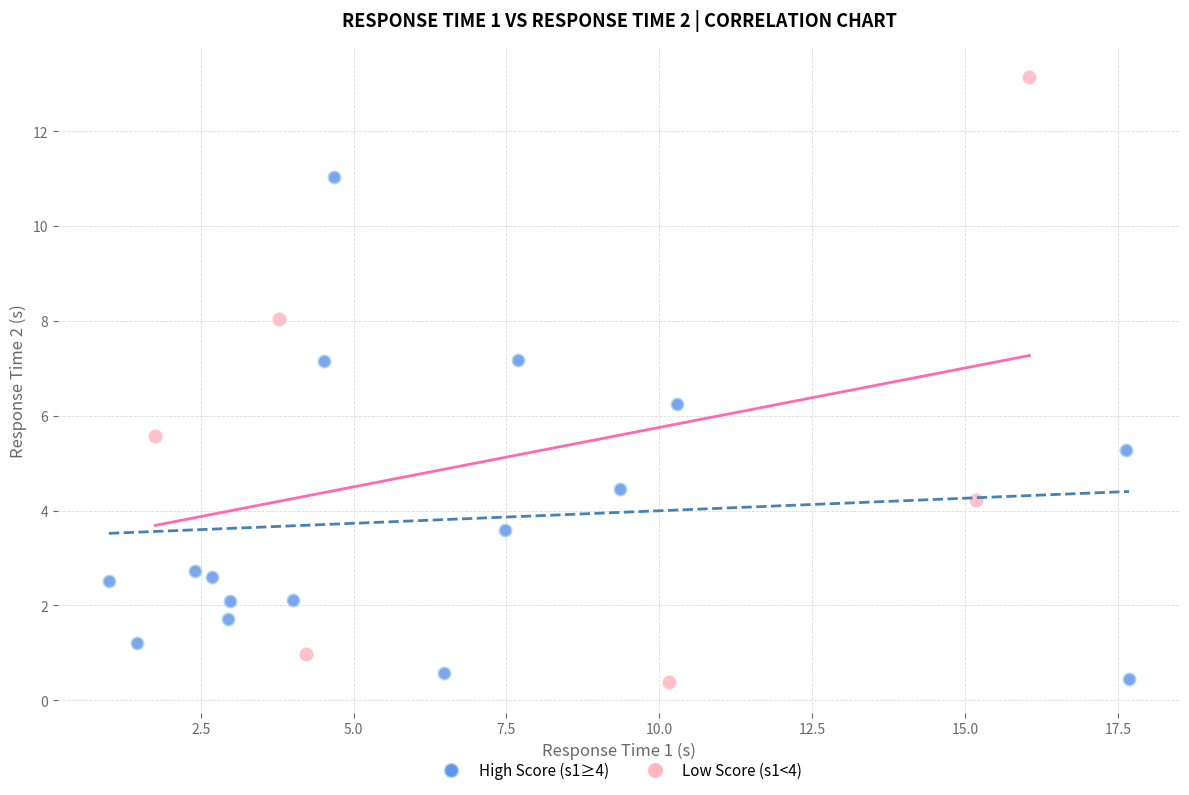

Which series contains the highest Y value?

Low Score (s1<4)